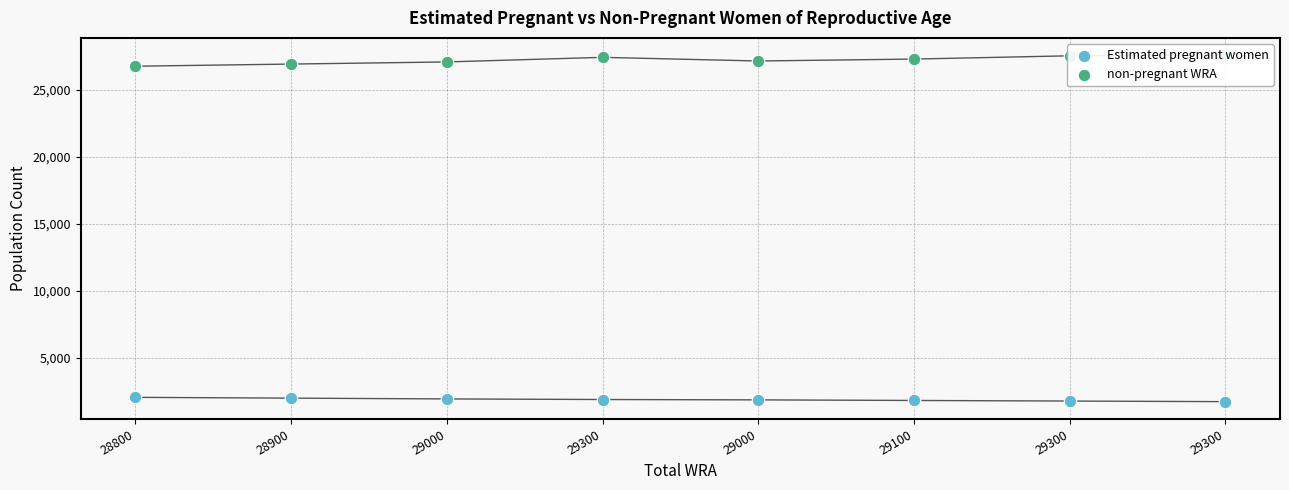

At how many categories does at least one series exceed 23527?

8